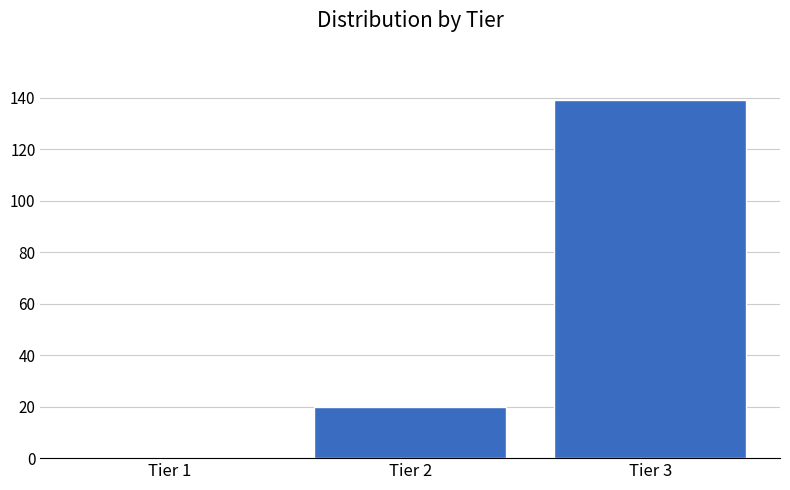

Reading left to right, list all the values displayed in this chart.

Tier 1=0	Tier 2=20	Tier 3=139